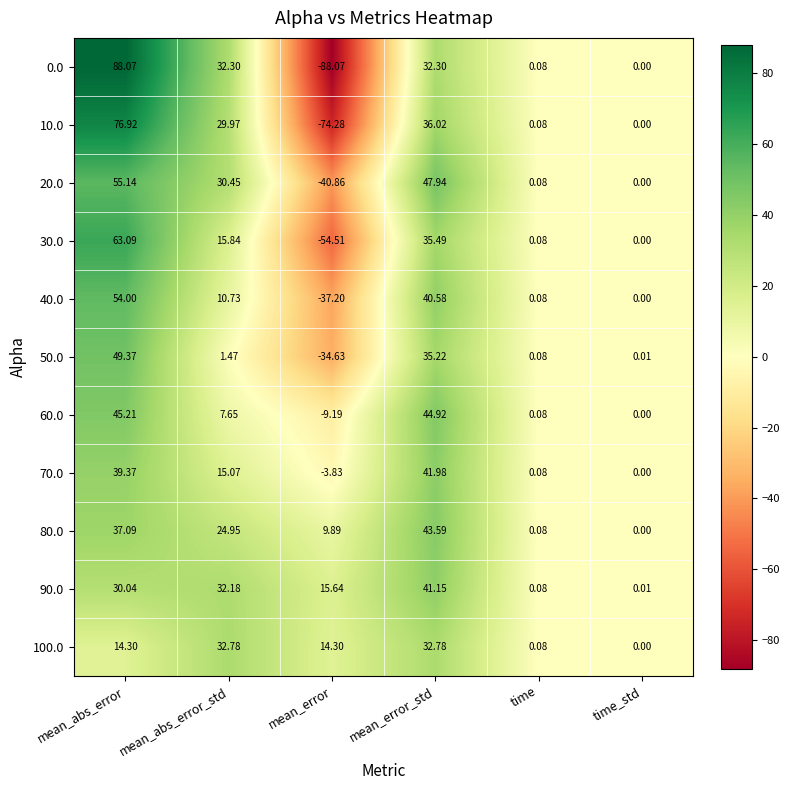

At which label is 10.0 closest to 1?

time